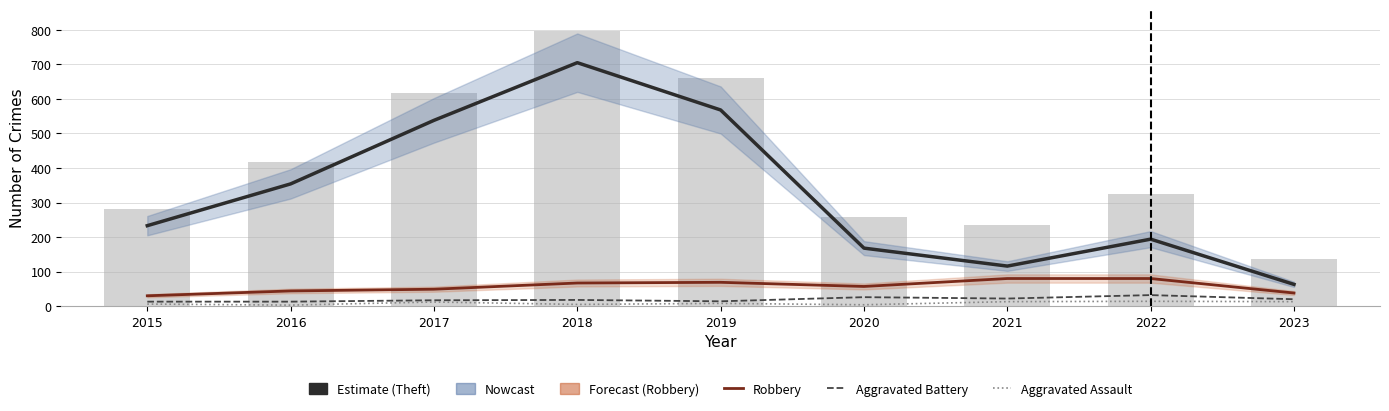

At which label does Robbery first exceed 57?

2018